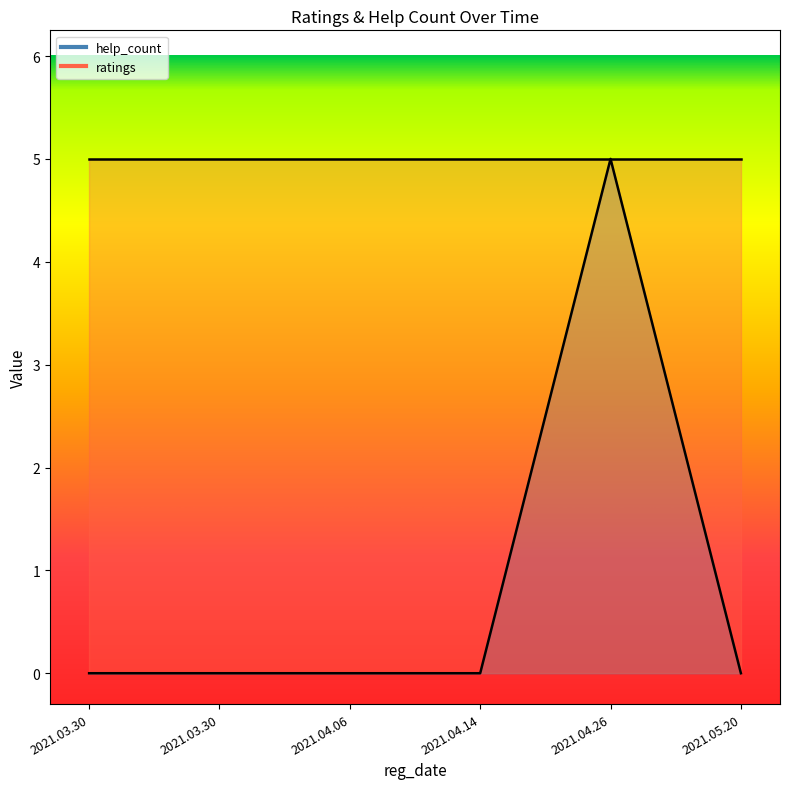

Rank the categories by value from highest to lowest.

2021.04.26, 2021.03.30, 2021.03.30, 2021.04.06, 2021.04.14, 2021.05.20